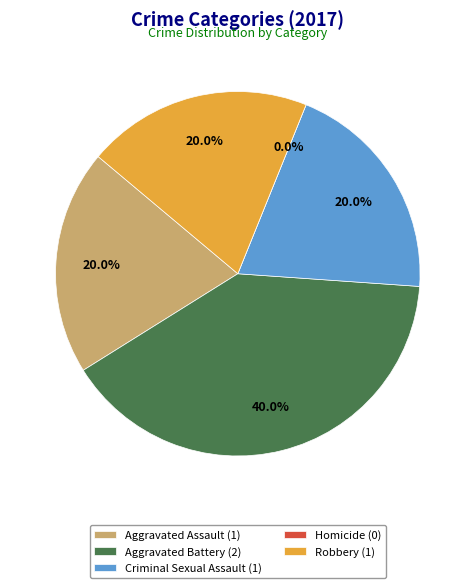

How many slices are in this pie chart?

5